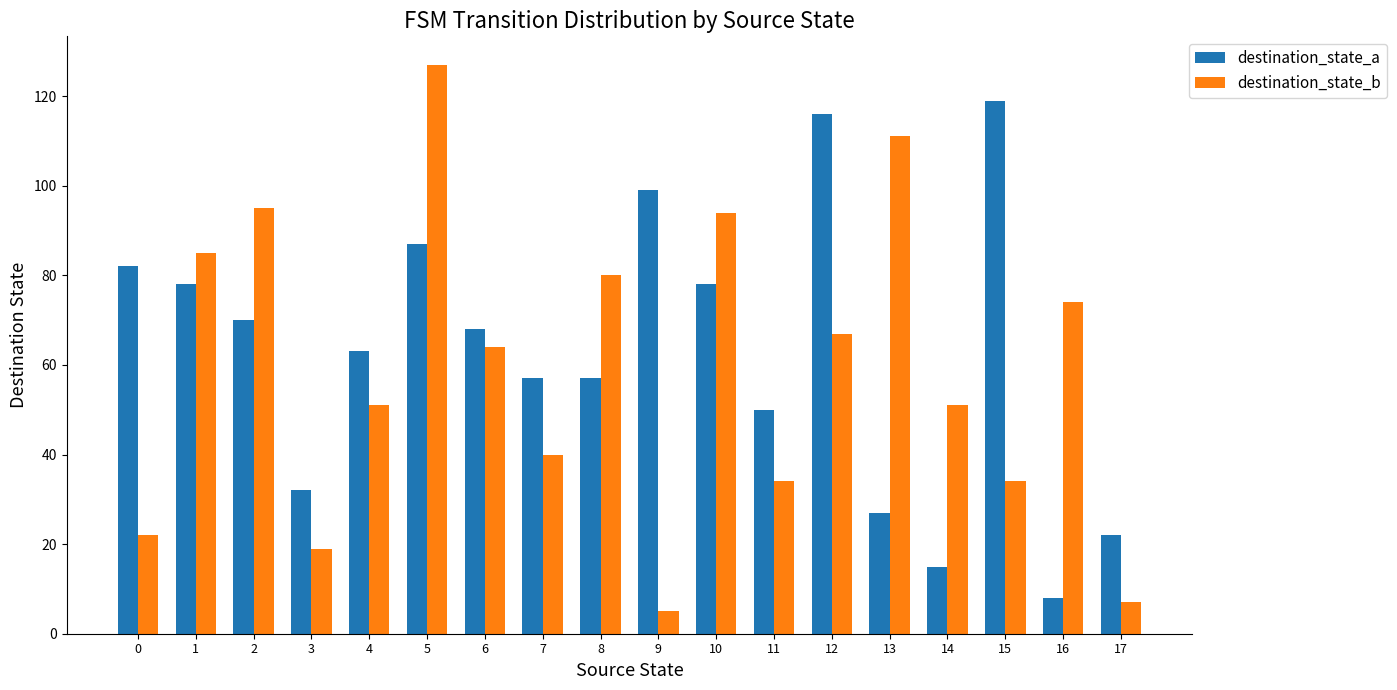

What is the maximum value for destination_state_a?

119